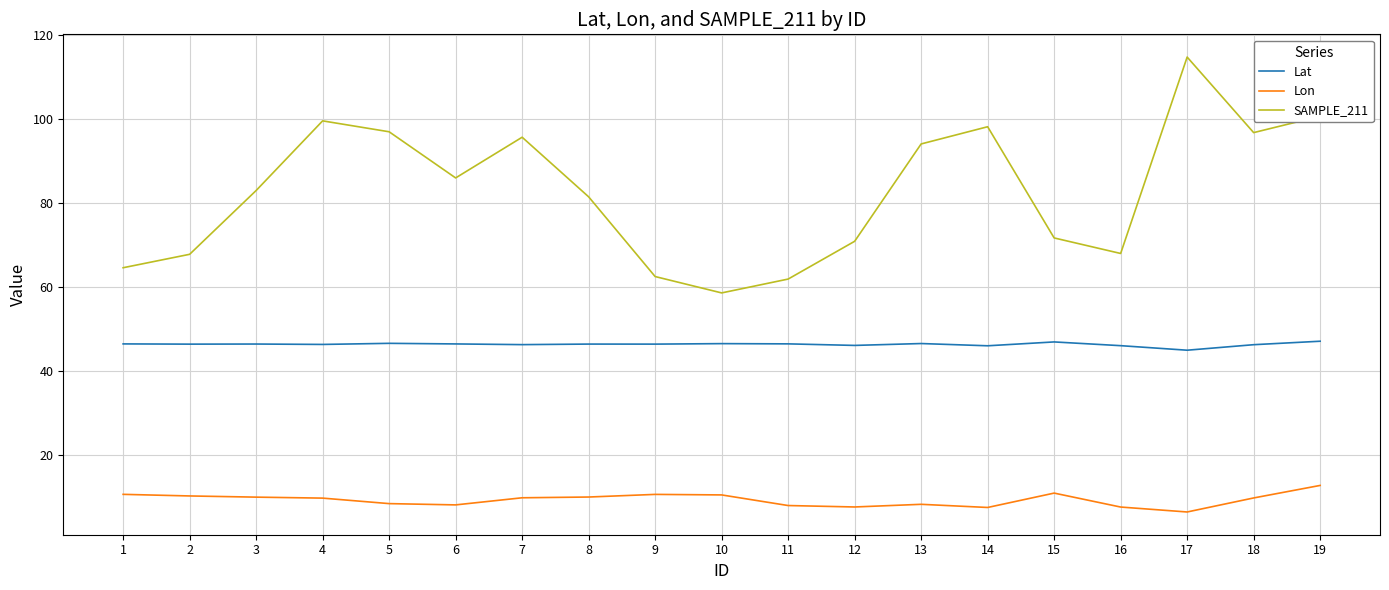

True or false: SAMPLE_211 and Lon intersect in this chart.

False